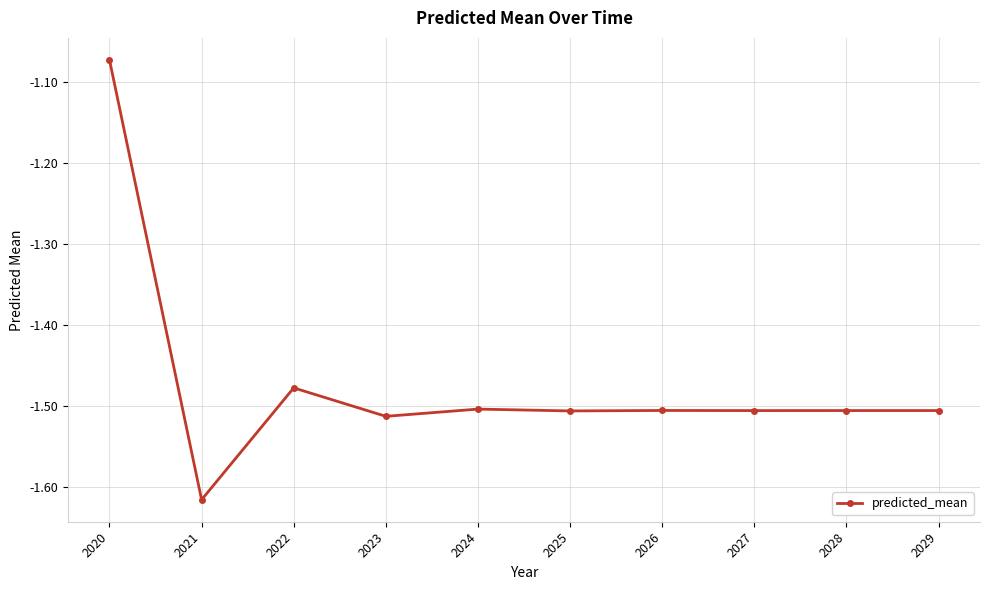

Which label corresponds to the smallest value in the chart?

2021